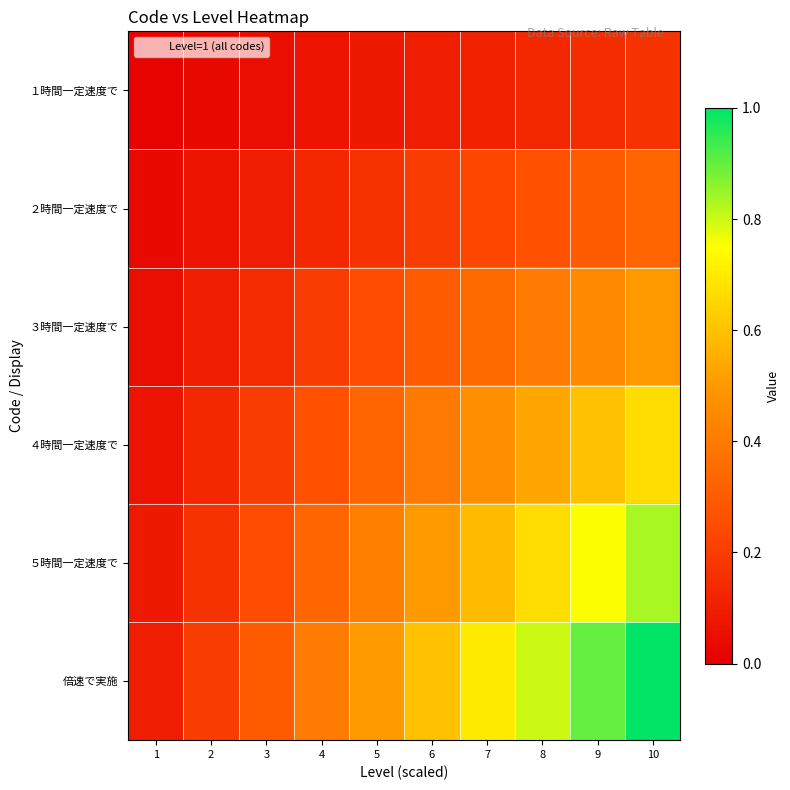

Reading right to left, transcribe all the data shown in this chart.

１時間一定速度で: 10=0.2	9=0.1	8=0.1	7=0.1	6=0.1	5=0.1	4=0.1	3=0.1	2=0.0	1=0.0
２時間一定速度で: 10=0.3	9=0.3	8=0.3	7=0.2	6=0.2	5=0.2	4=0.1	3=0.1	2=0.1	1=0.0
３時間一定速度で: 10=0.5	9=0.5	8=0.4	7=0.3	6=0.3	5=0.2	4=0.2	3=0.1	2=0.1	1=0.1
４時間一定速度で: 10=0.7	9=0.6	8=0.5	7=0.5	6=0.4	5=0.3	4=0.3	3=0.2	2=0.1	1=0.1
５時間一定速度で: 10=0.8	9=0.8	8=0.7	7=0.6	6=0.5	5=0.4	4=0.3	3=0.2	2=0.2	1=0.1
倍速で実施: 10=1.0	9=0.9	8=0.8	7=0.7	6=0.6	5=0.5	4=0.4	3=0.3	2=0.2	1=0.1